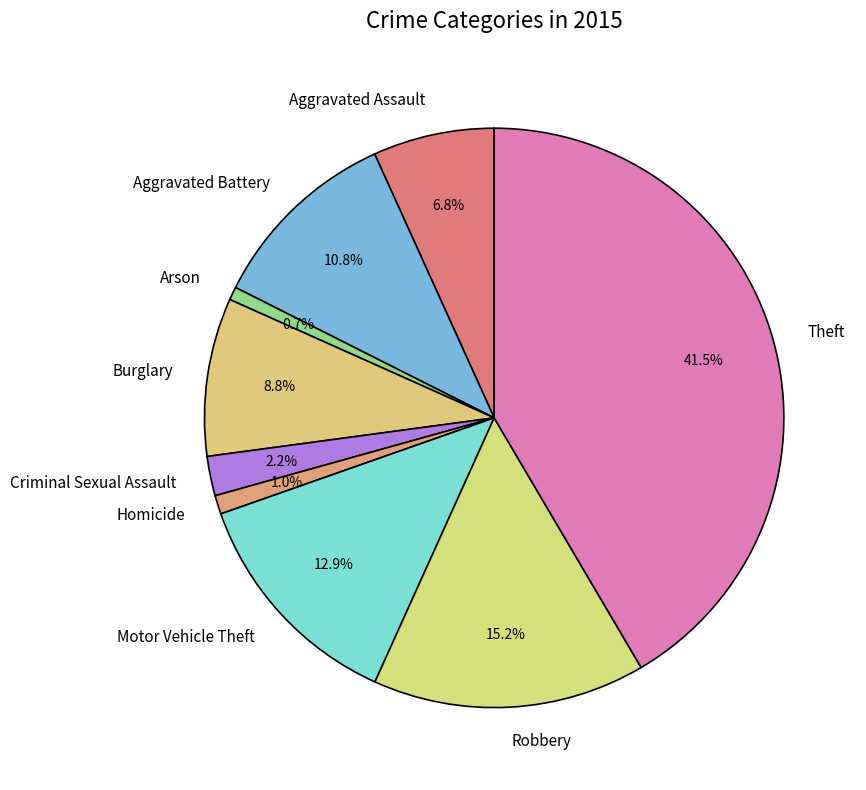

Do Burglary and Aggravated Assault together represent more than half of the pie?

No